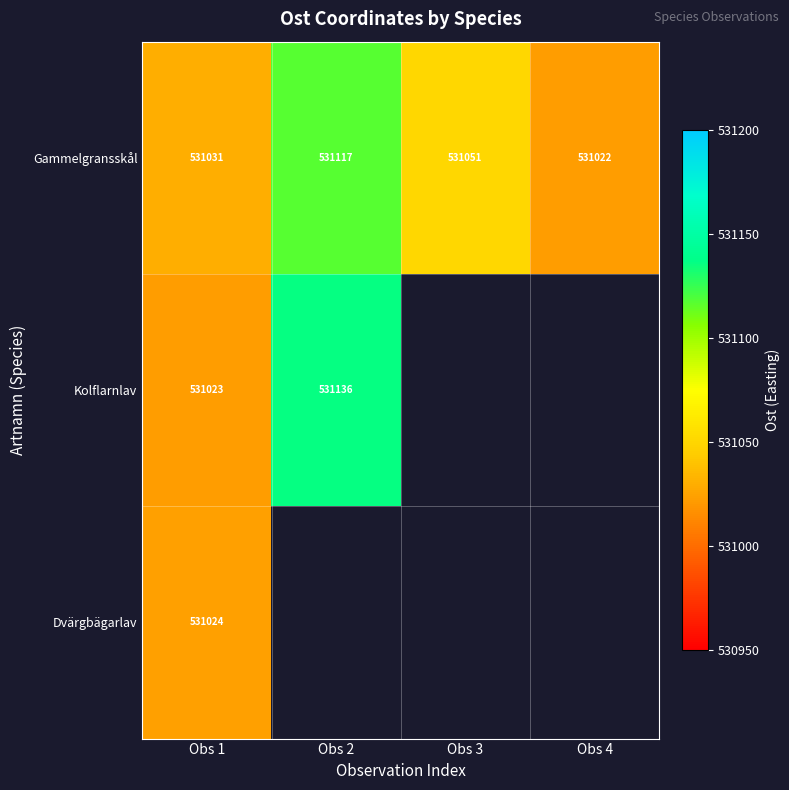

Is the value of Dvärgbägarlav at Obs 1 greater than the value of Kolflarnlav at Obs 1?

Yes